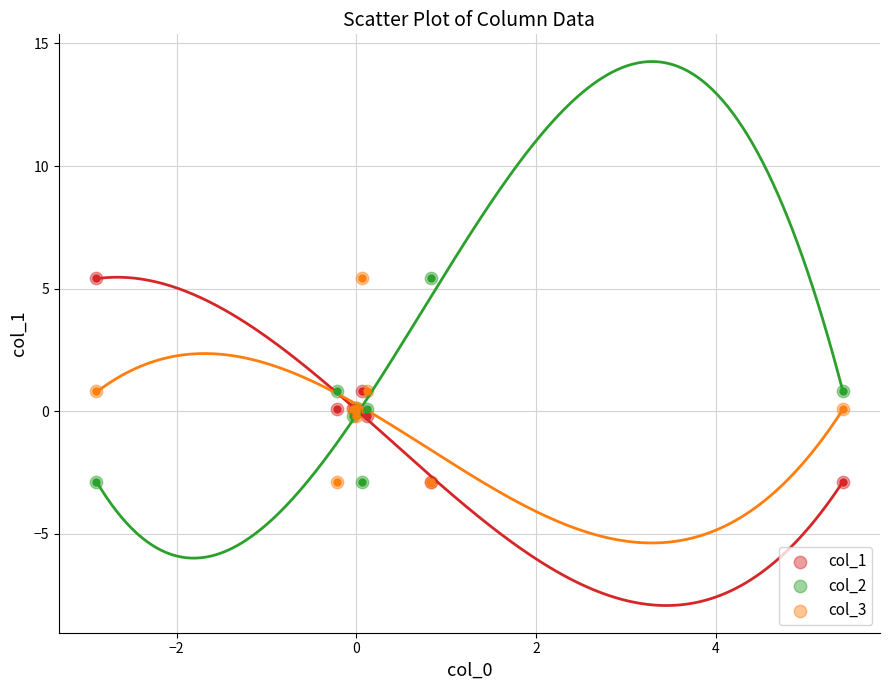

What are all the series names shown in the legend?

col_1, col_2, col_3